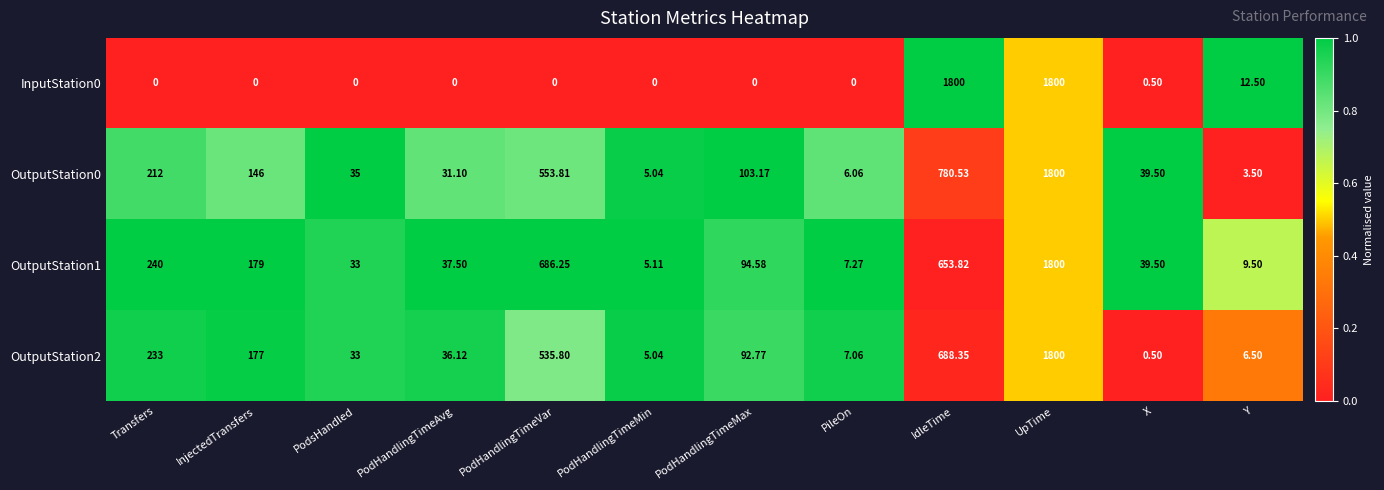

Which series has the largest total across all categories?

OutputStation1